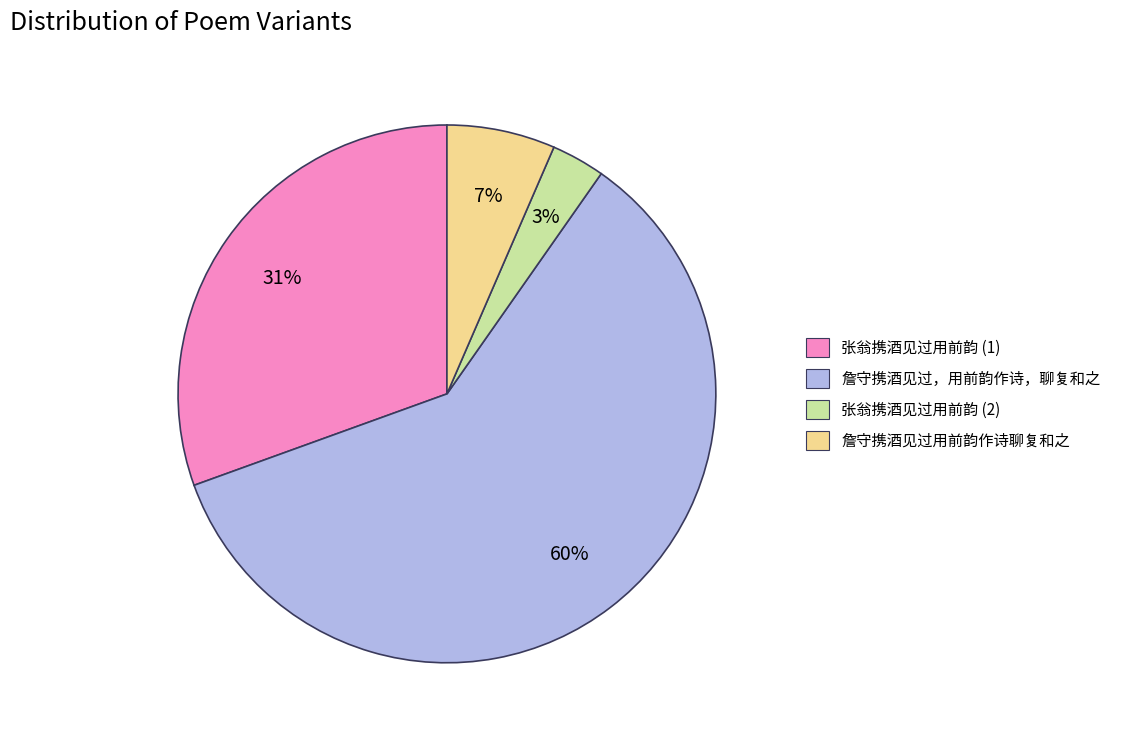

Count the number of slices in the pie.

4